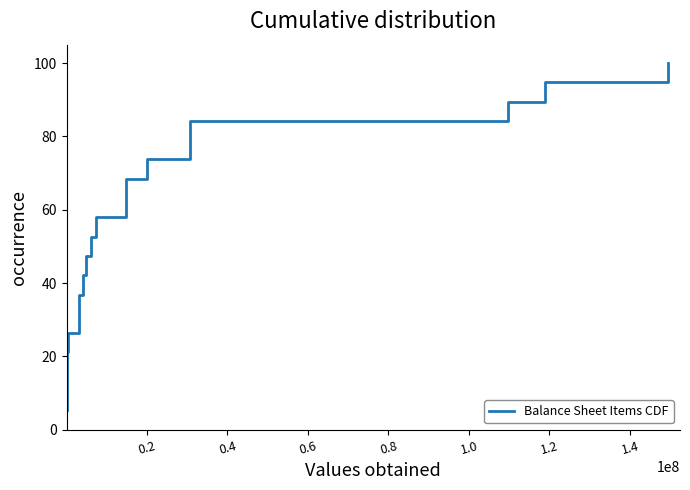

What is the smallest value displayed?

5.3